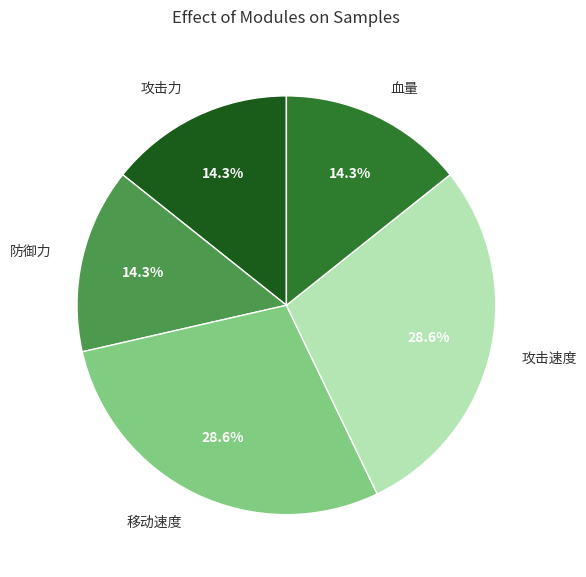

Approximately how many times larger is the value at 血量 compared to 攻击速度?

0.5